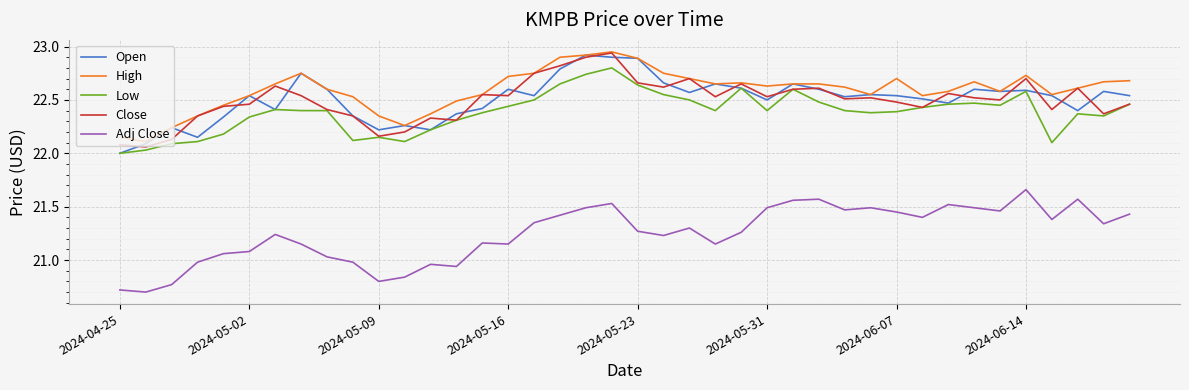

True or false: Adj Close and Close intersect in this chart.

False